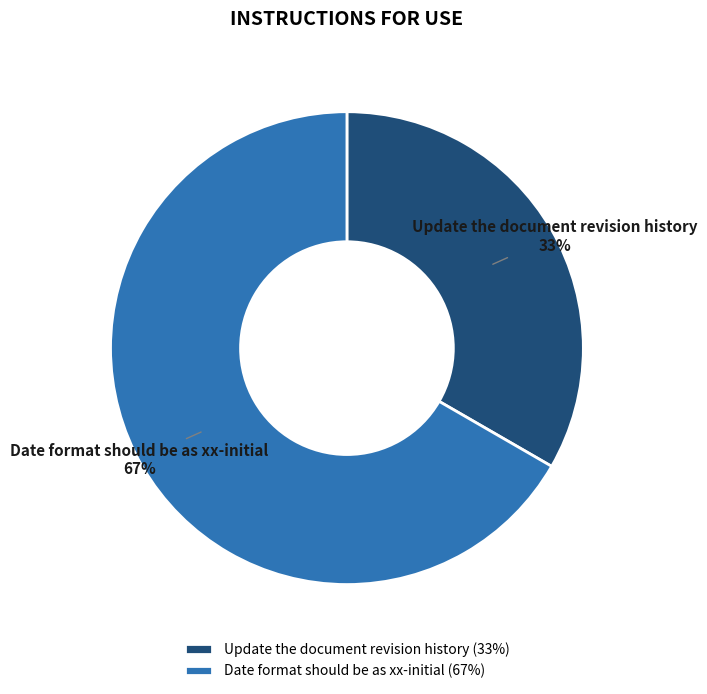

To the nearest percent, what portion does Date format should be as xx-initial represent?

67%